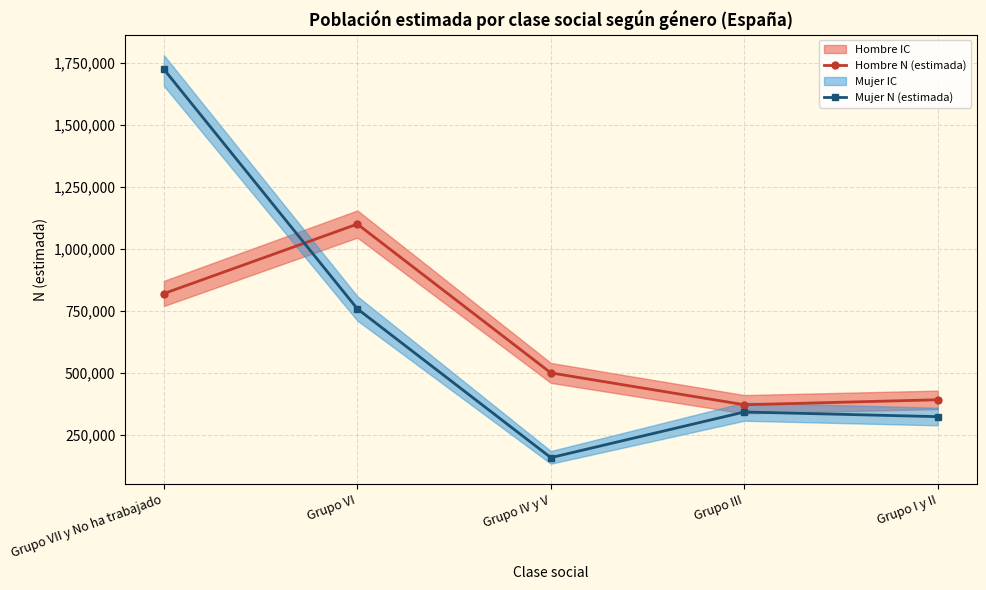

Reading left to right, extract all data points from this chart.

Hombre N (estimada): 818832	1098882	499184	370726	390934
Mujer N (estimada): 1723033	757363	157634	341567	322801